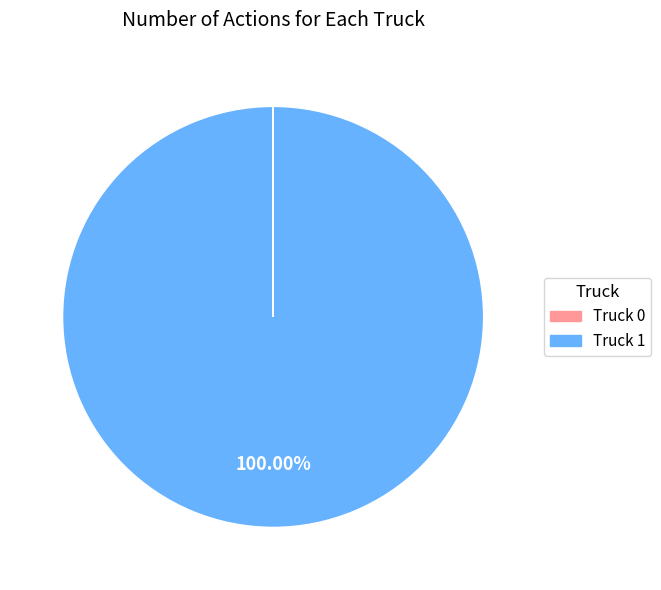

To the nearest percent, what is the average slice percentage?

50%